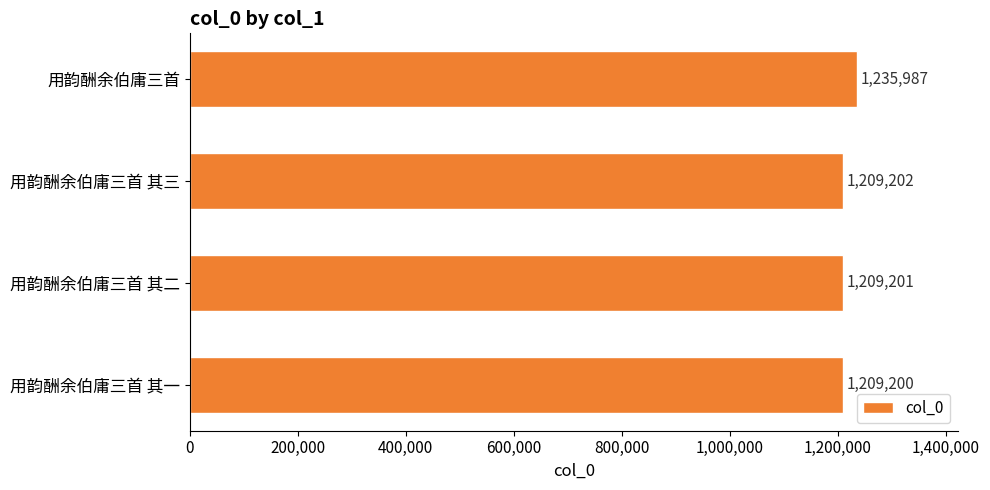

Does the chart contain any negative values?

No